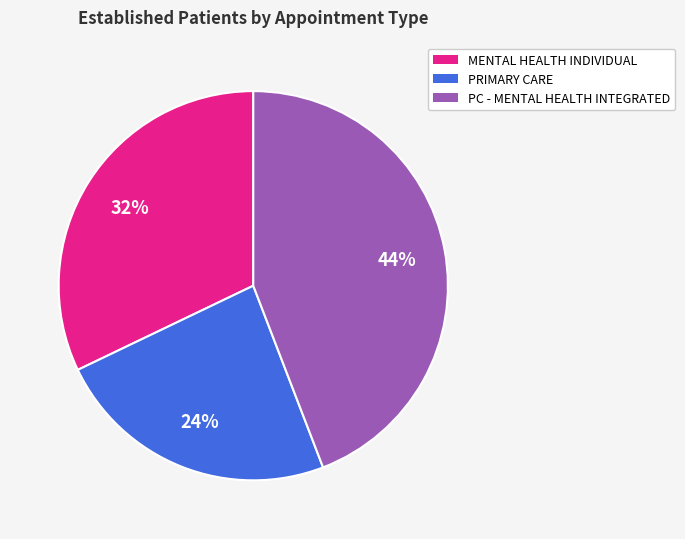

To the nearest percent, what is the average slice percentage?

33%